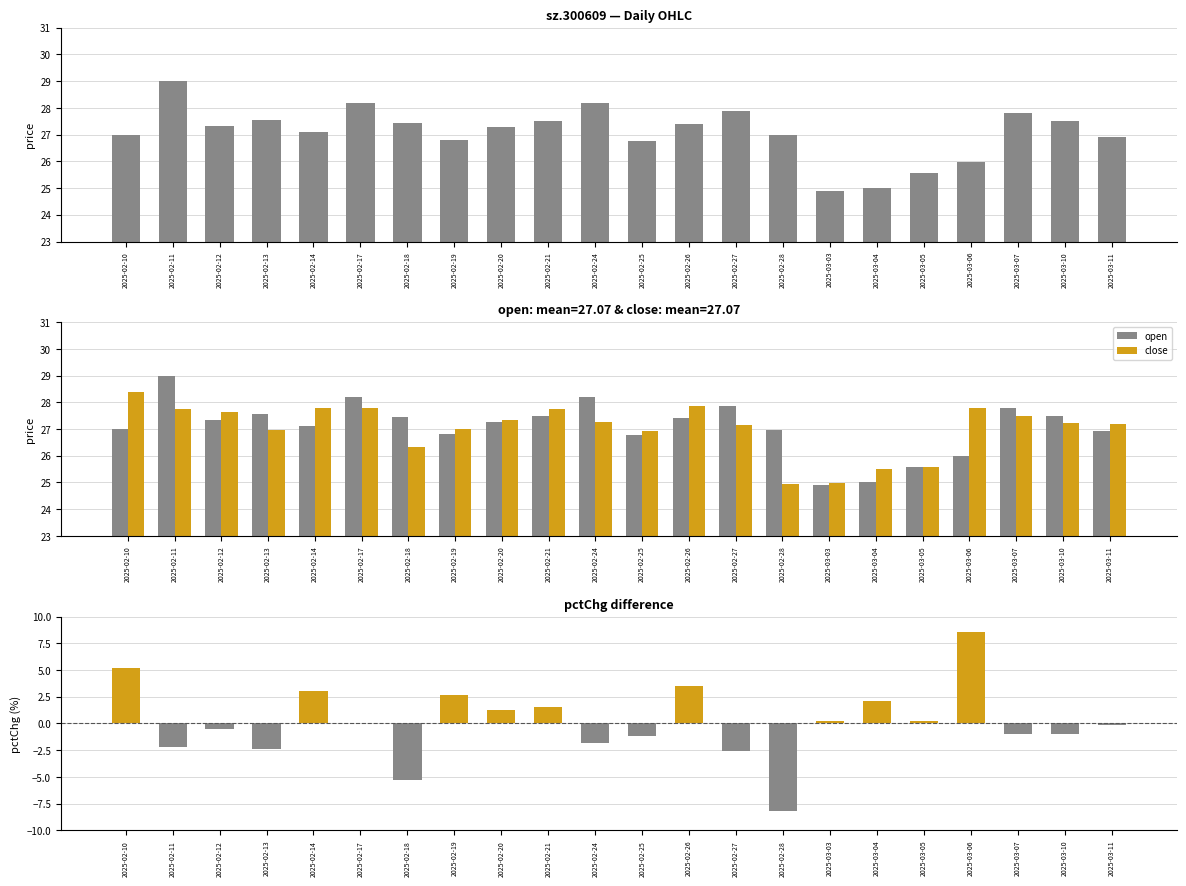

Reading left to right, what are all the values shown in this chart?

open: 2025-02-10=27.0	2025-02-11=29.0	2025-02-12=27.3	2025-02-13=27.6	2025-02-14=27.1	2025-02-17=28.2	2025-02-18=27.4	2025-02-19=26.8	2025-02-20=27.3	2025-02-21=27.5	2025-02-24=28.2	2025-02-25=26.8	2025-02-26=27.4	2025-02-27=27.9	2025-02-28=27.0	2025-03-03=24.9	2025-03-04=25.0	2025-03-05=25.6	2025-03-06=26.0	2025-03-07=27.8	2025-03-10=27.5	2025-03-11=26.9
close: 2025-02-10=28.4	2025-02-11=27.8	2025-02-12=27.6	2025-02-13=26.9	2025-02-14=27.8	2025-02-17=27.8	2025-02-18=26.3	2025-02-19=27.0	2025-02-20=27.3	2025-02-21=27.8	2025-02-24=27.2	2025-02-25=26.9	2025-02-26=27.9	2025-02-27=27.1	2025-02-28=24.9	2025-03-03=25.0	2025-03-04=25.5	2025-03-05=25.6	2025-03-06=27.8	2025-03-07=27.5	2025-03-10=27.2	2025-03-11=27.2
pctChg: 2025-02-10=5.1	2025-02-11=-2.2	2025-02-12=-0.5	2025-02-13=-2.4	2025-02-14=3.0	2025-02-17=0.0	2025-02-18=-5.3	2025-02-19=2.6	2025-02-20=1.3	2025-02-21=1.5	2025-02-24=-1.8	2025-02-25=-1.2	2025-02-26=3.5	2025-02-27=-2.6	2025-02-28=-8.1	2025-03-03=0.2	2025-03-04=2.1	2025-03-05=0.3	2025-03-06=8.6	2025-03-07=-1.0	2025-03-10=-1.0	2025-03-11=-0.1